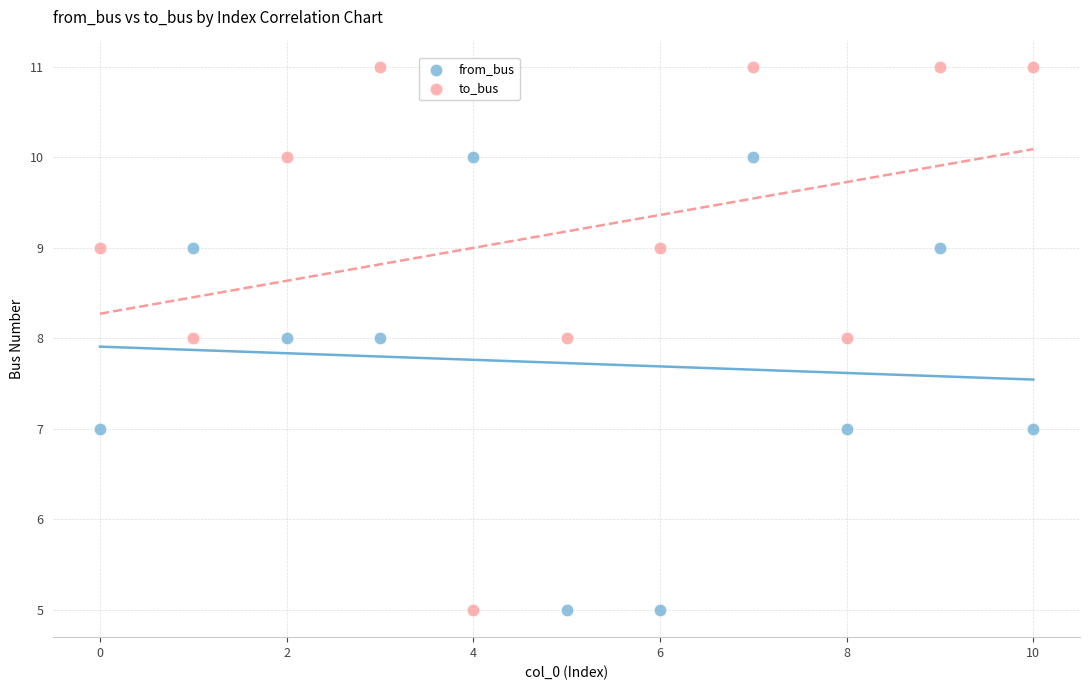

Across all data points, what is the range of Y values (max minus min)?

6